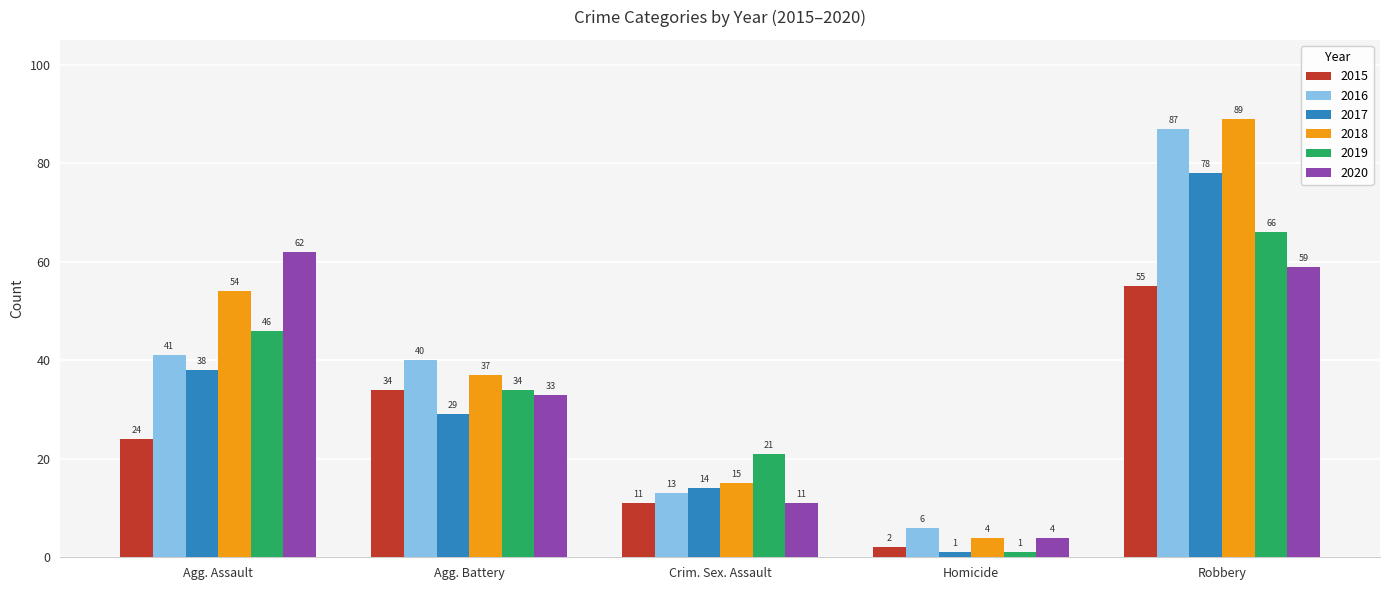

How many bars are there in total?

30